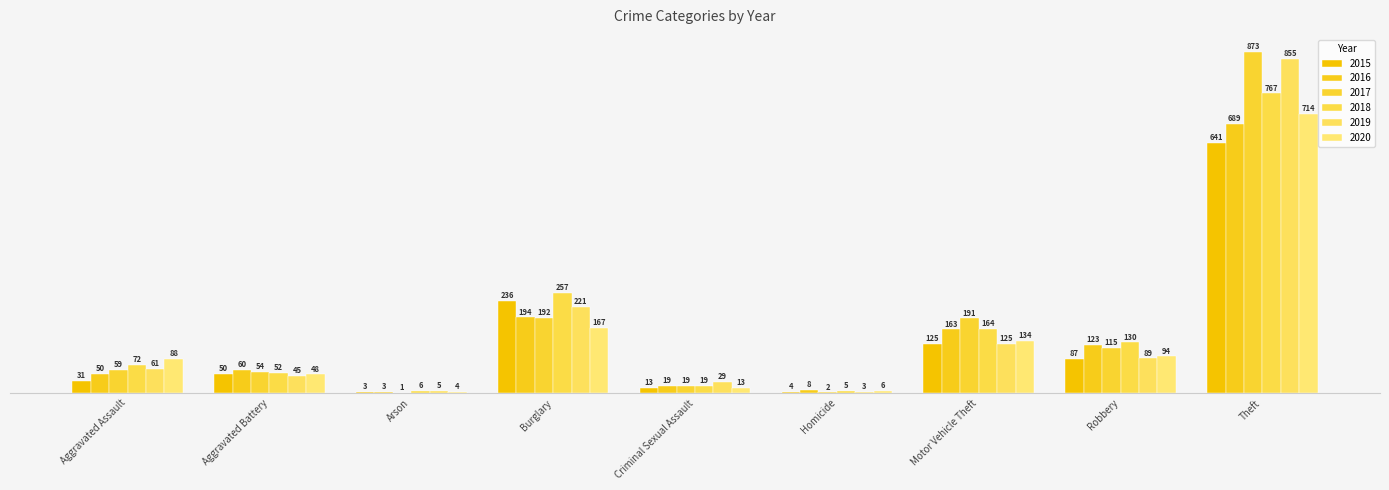

Is it true that 2020 equals 88 at Aggravated Assault?

True